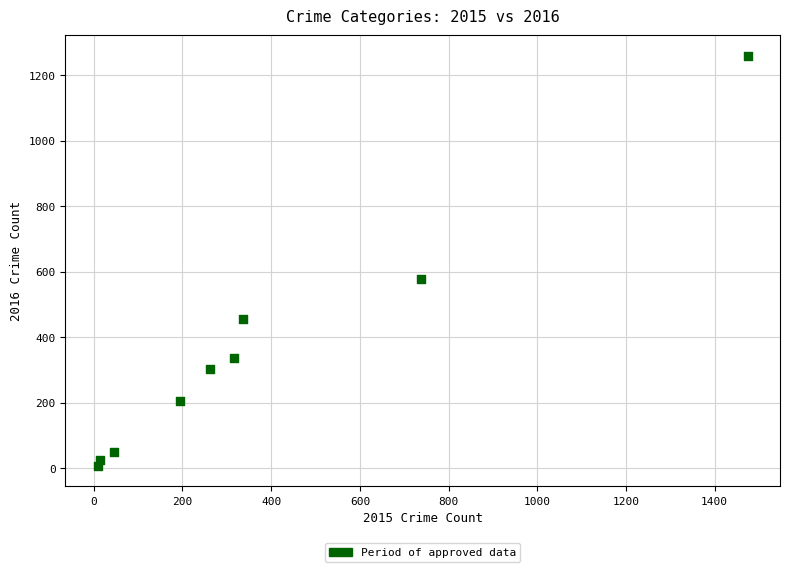

What Y value in the scatter plot is closest to 633?

576